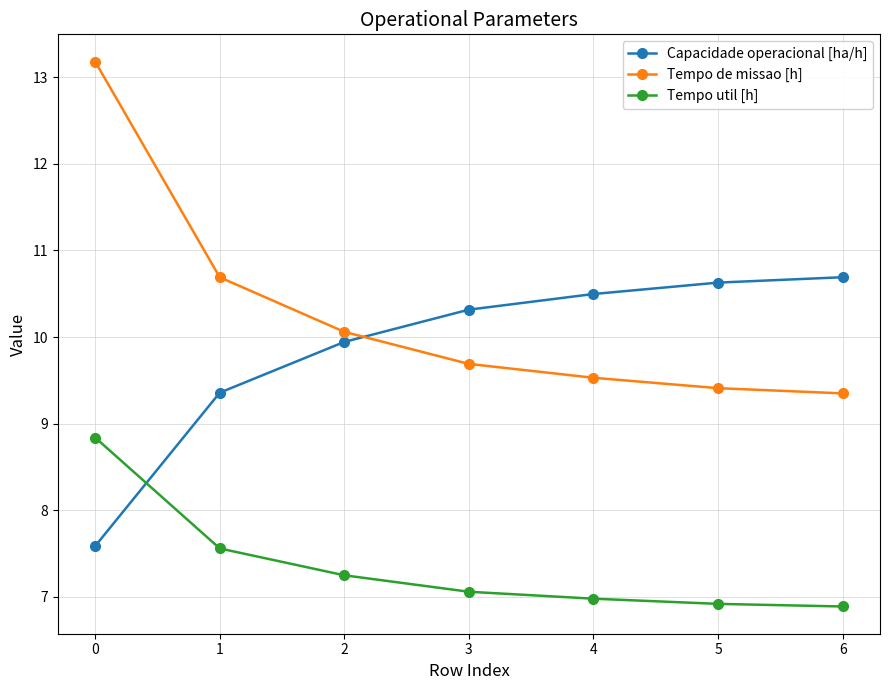

Is the value of Tempo util [h] at 0 greater than the value of Tempo de missao [h] at 1?

No